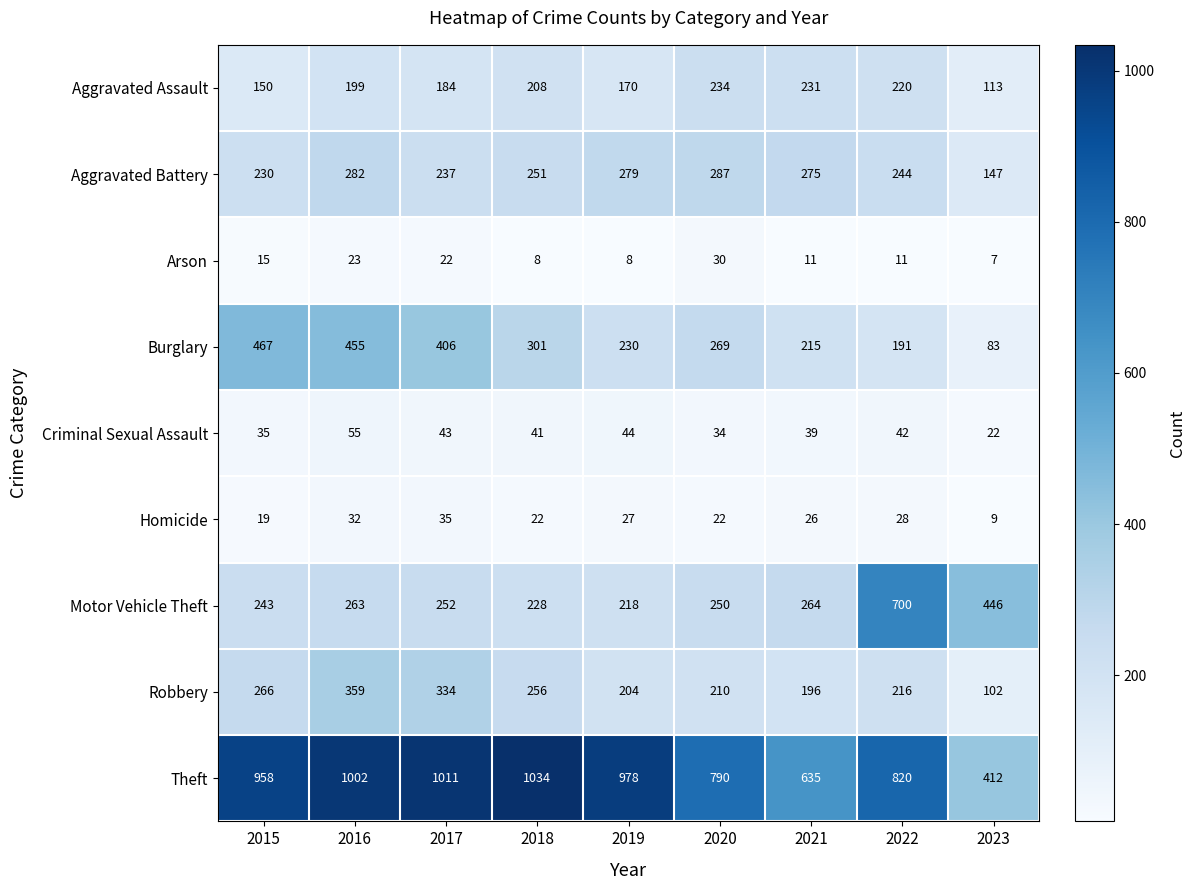

Which series has the widest spread of values?

Theft